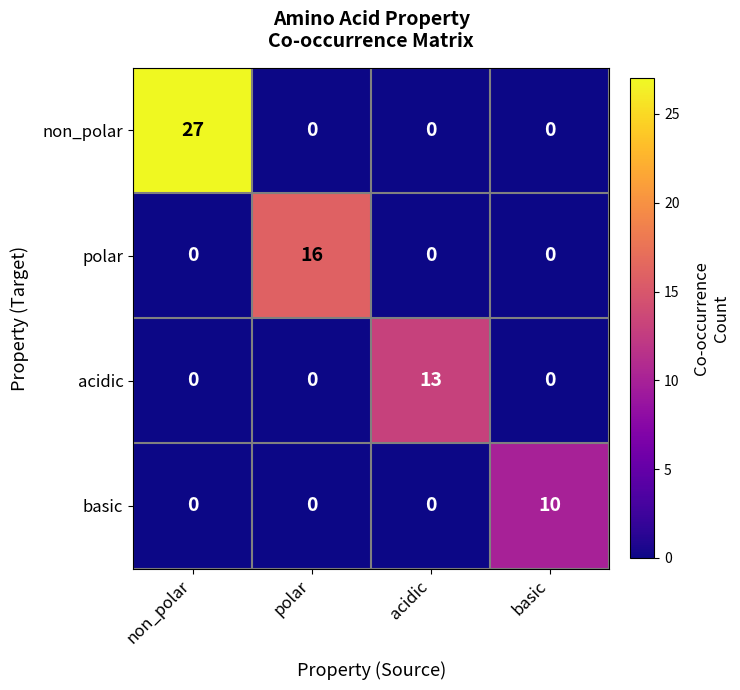

What is the greatest value displayed?

27